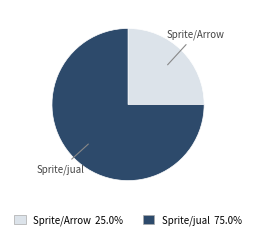

Which category has the biggest portion of the pie?

Sprite/jual